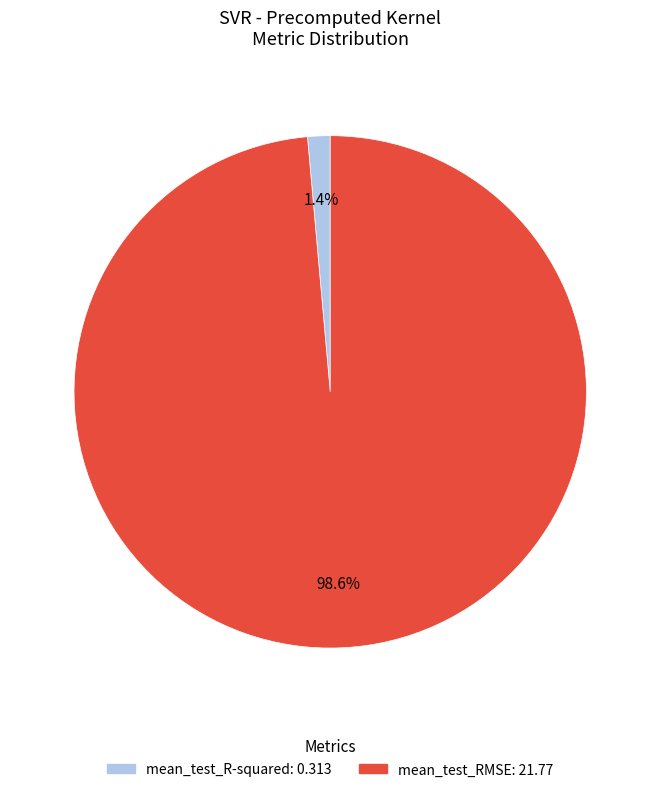

Which has a higher value, mean_test_RMSE or mean_test_R-squared?

mean_test_RMSE